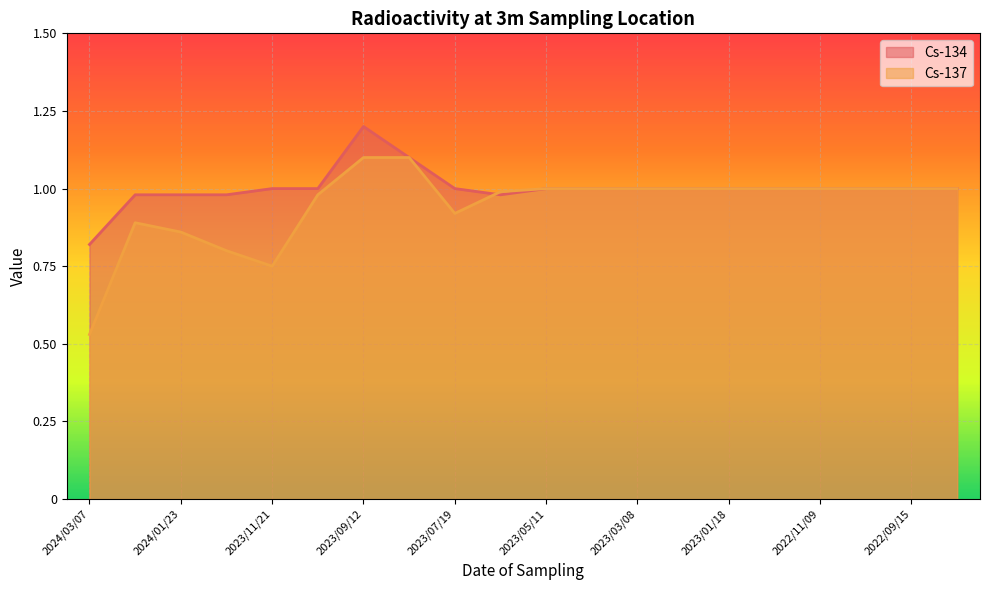

At how many categories does at least one series exceed 0?

20